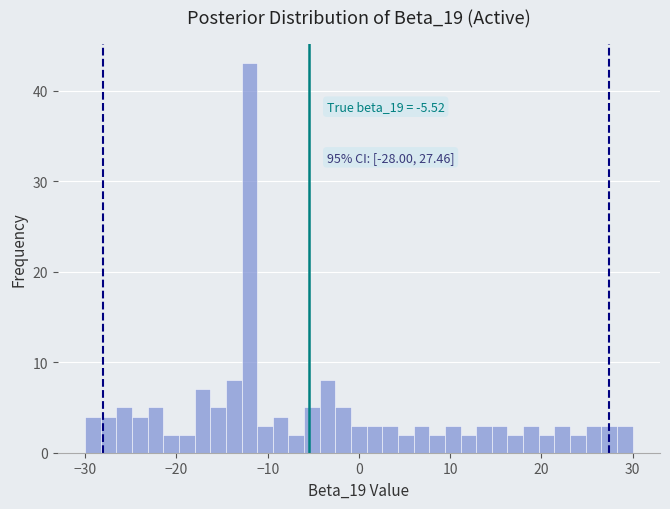

Around what value on the x-axis is the tallest bar? Give the approximate position of its centre, as read against the axis.

-12